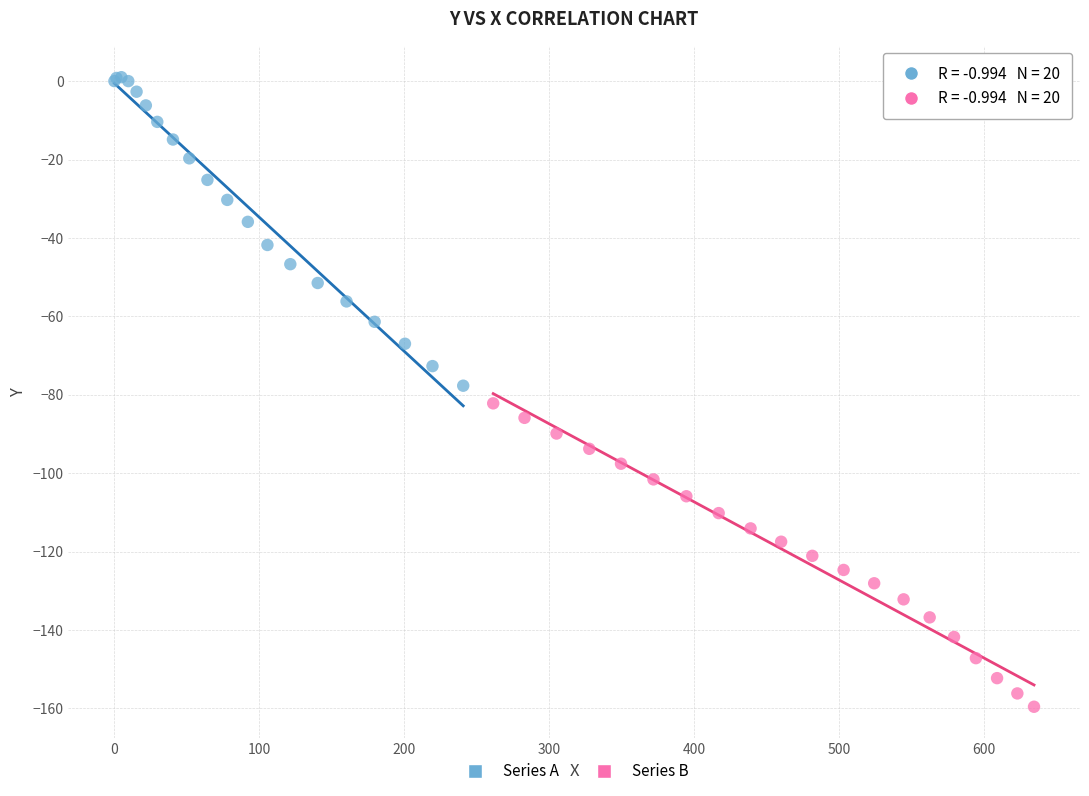

What are all the series names shown in the legend?

Series A, Series B